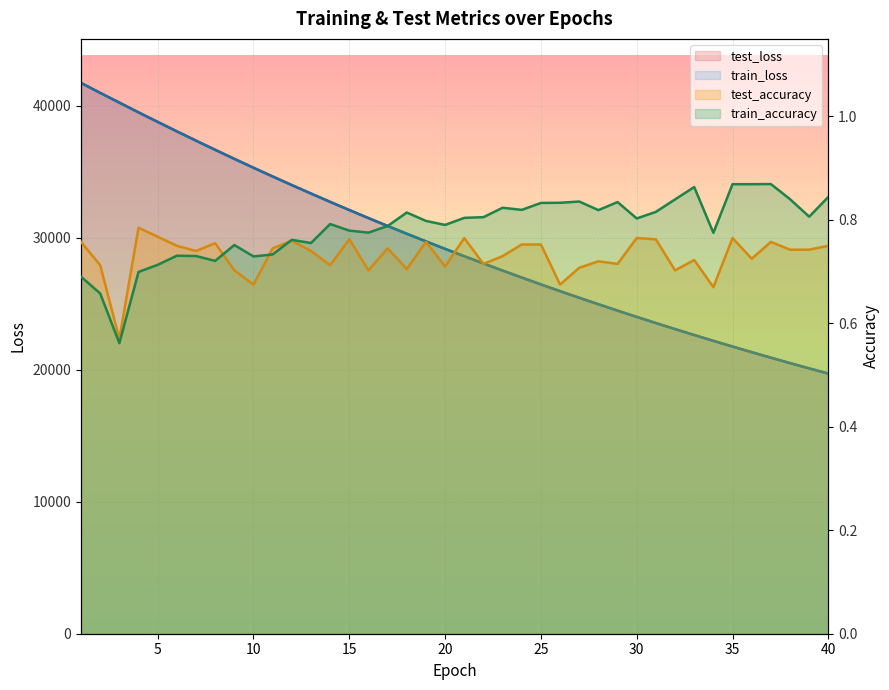

True or false: train_accuracy and train_loss cross at least once.

False